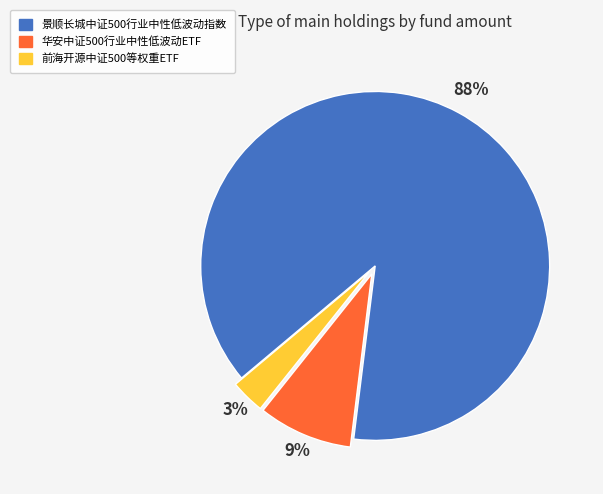

Which category has the smallest portion of the pie?

前海开源中证500等权重ETF